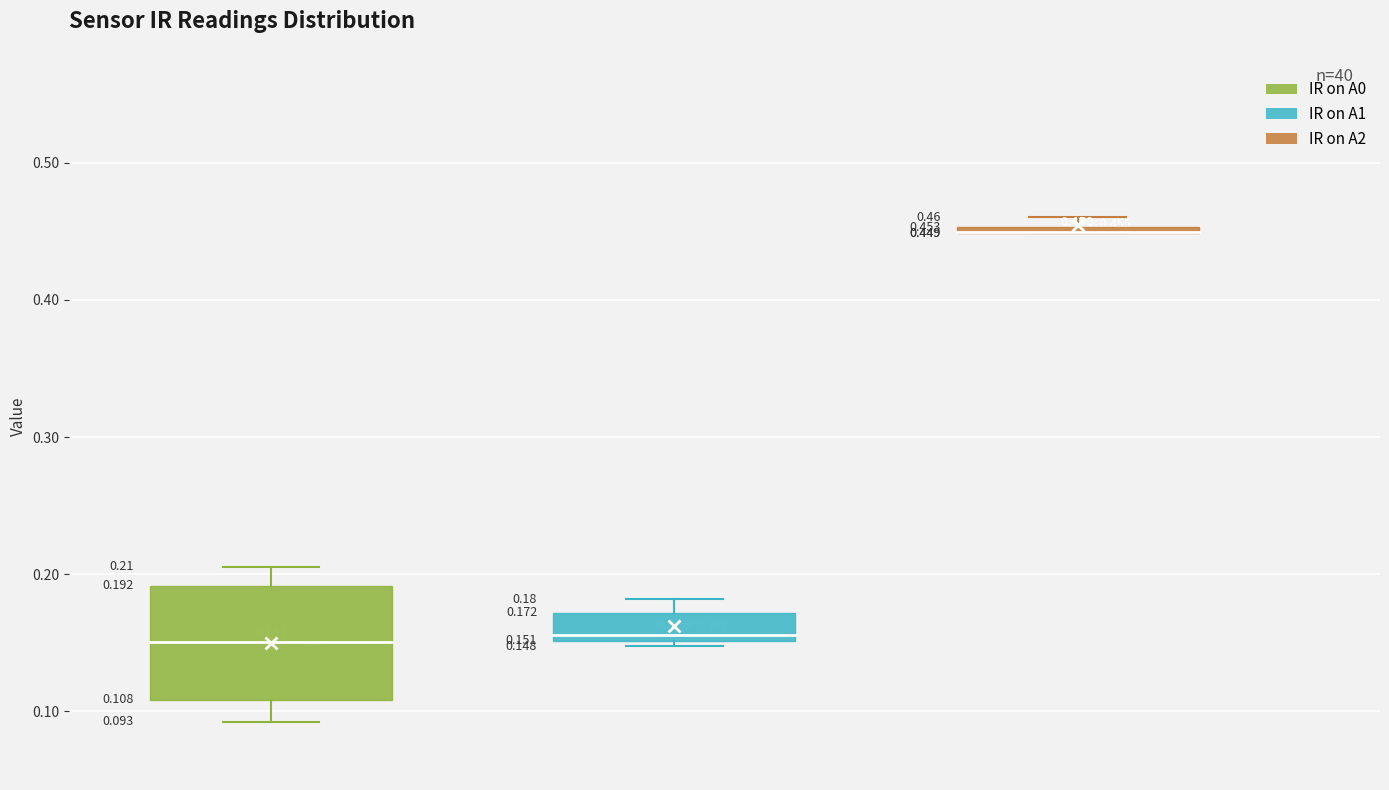

True or false: IR on A0 has a value of 0.1 at 14.

True